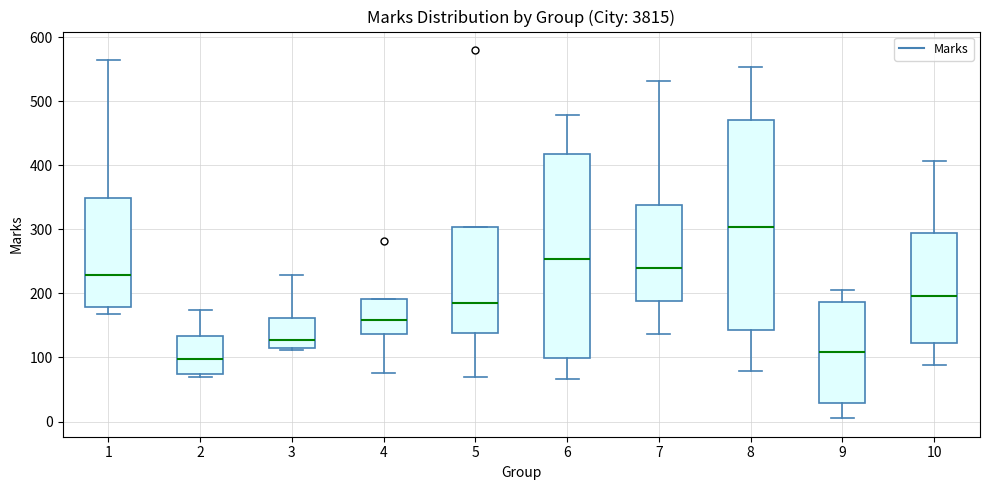

Reading left to right, read every box against the y-axis: the position of its median line, the range the box covers, and the ends of its whiskers. The values are not printed on the chart, so give them approximately, as read against the axis.

1: median 230, box 180 to 350, whiskers 170 to 570
2: median 100, box 70 to 130, whiskers 70 (just below the box's lower edge) to 170
3: median 130, box 120 to 160, whiskers 110 to 230
4: median 160, box 140 to 190, whiskers 80 to 190
5: median 190, box 140 to 300, whiskers 70 to 300
6: median 250, box 100 to 420, whiskers 70 to 480
7: median 240, box 190 to 340, whiskers 140 to 530
8: median 300, box 140 to 470, whiskers 80 to 550
9: median 110, box 30 to 190, whiskers 10 to 210
10: median 200, box 120 to 290, whiskers 90 to 410